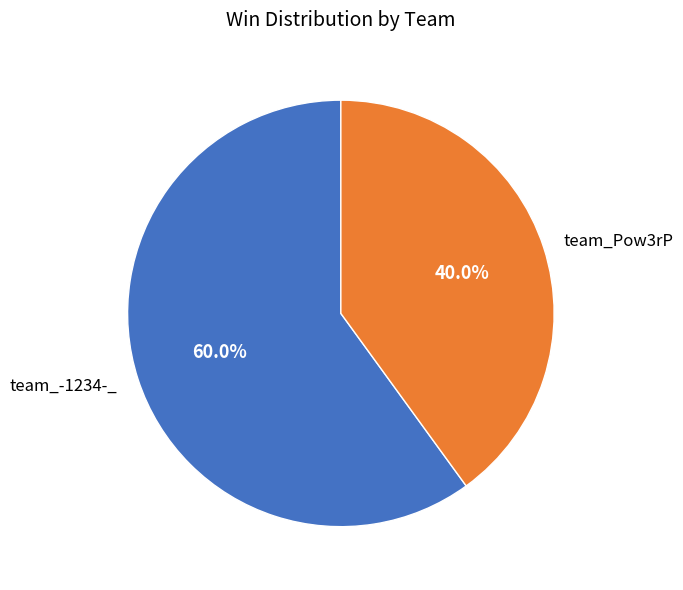

To the nearest percent, what is the difference between the largest and smallest slice percentages?

20%